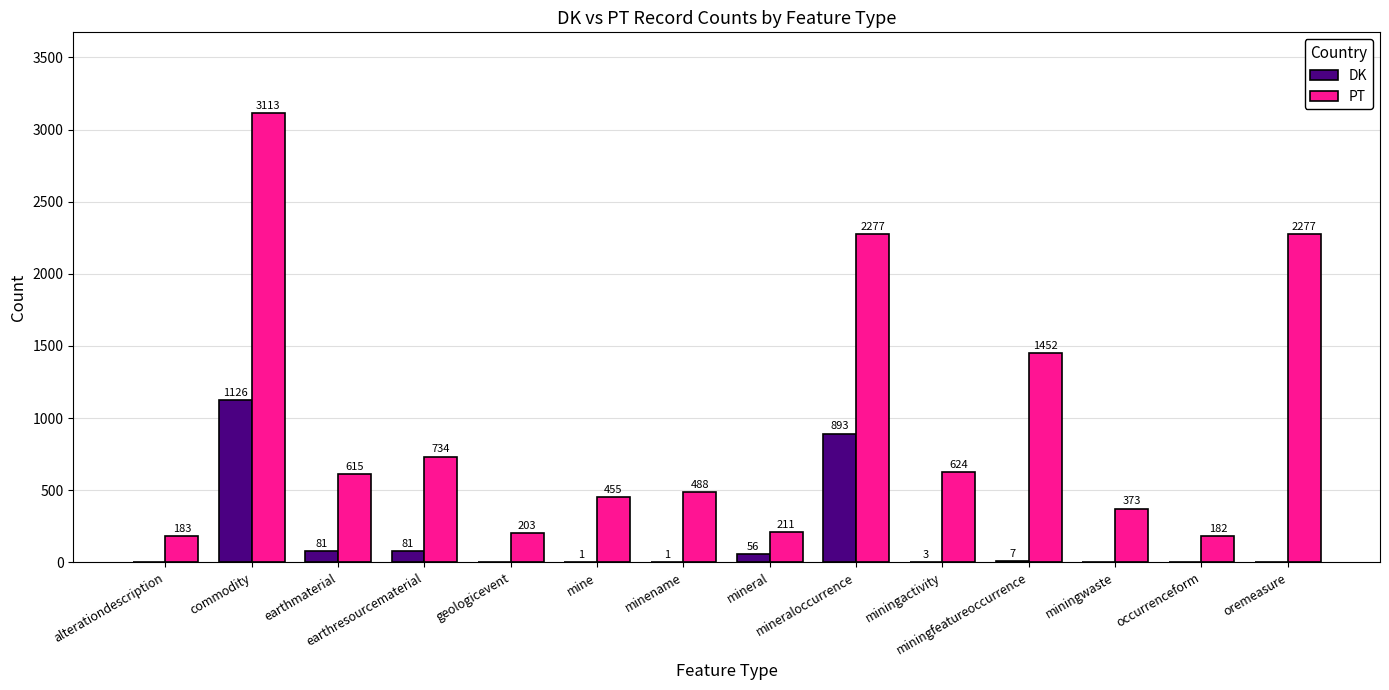

Are the bars horizontal?

No